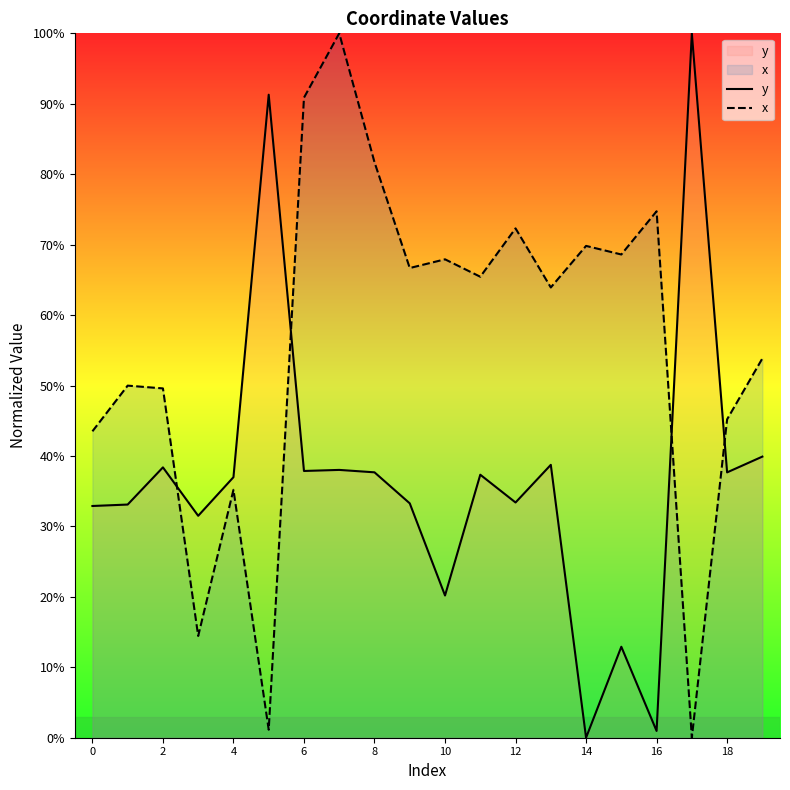

What is the label of the 16th point from the left?

15